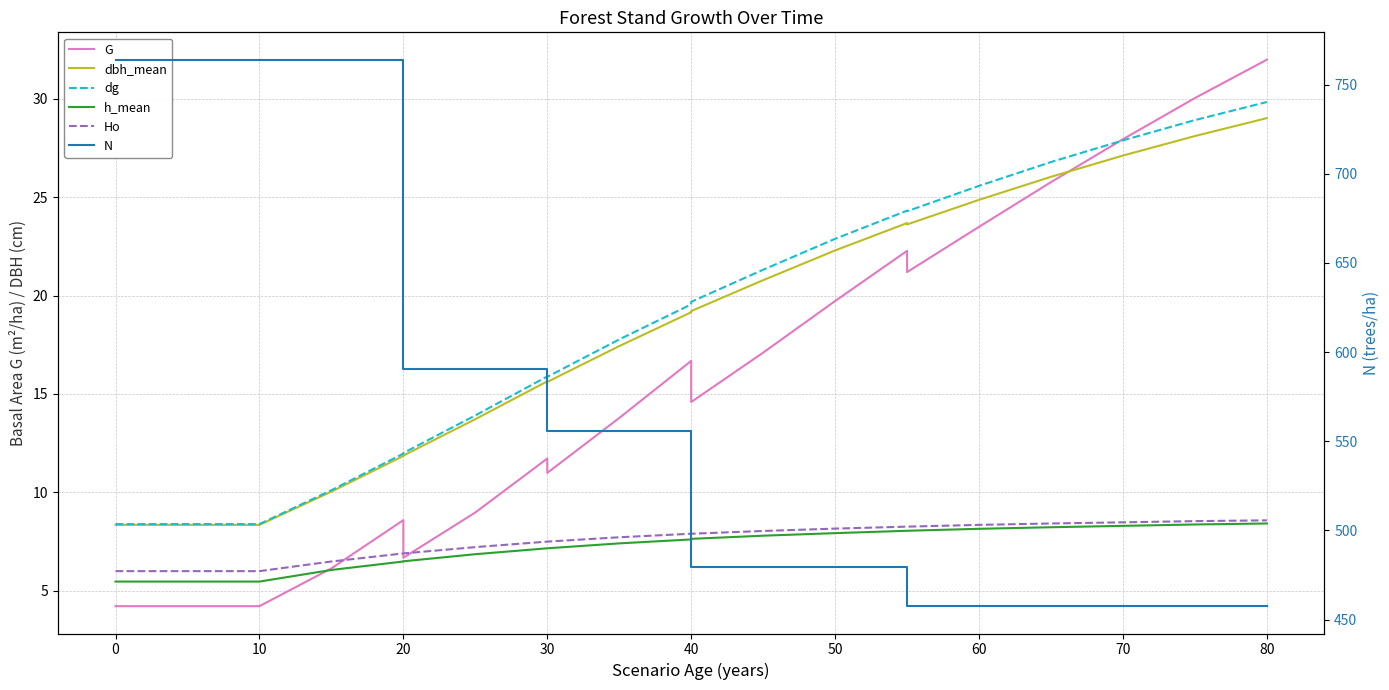

The h_mean series shows 1.7 at 11. True or false?

False